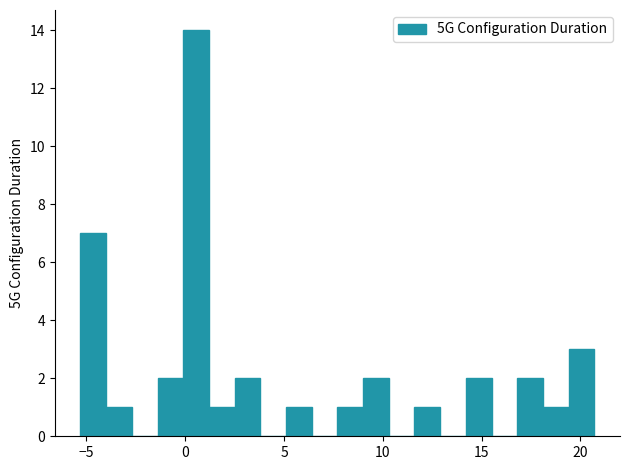

Read against the x-axis, roughly where is the centre of the tallest bar?

0.5